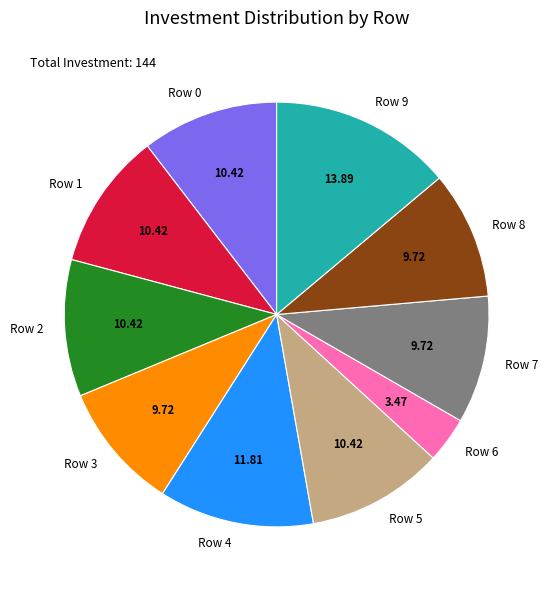

The Row 2 slice represents 23% of the pie. True or false?

False